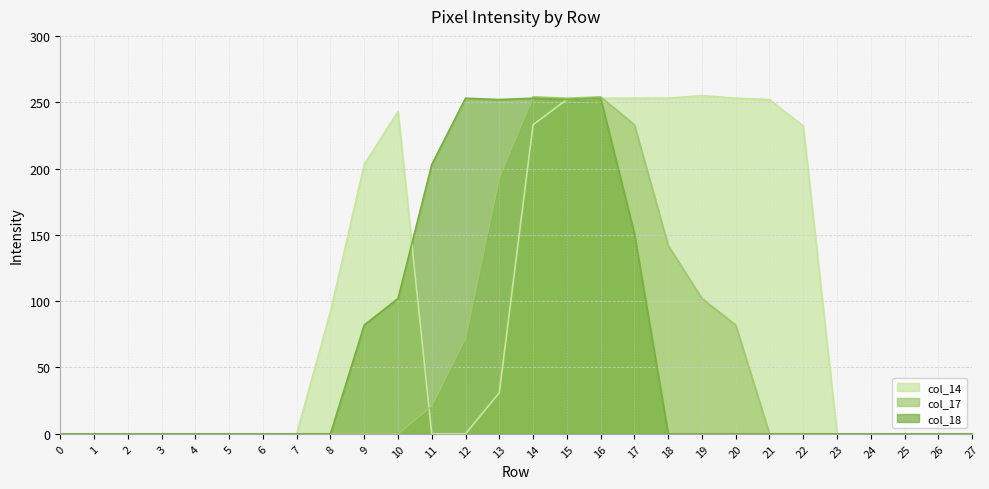

After their last crossing, which series has the higher values: col_17 or col_18?

col_17